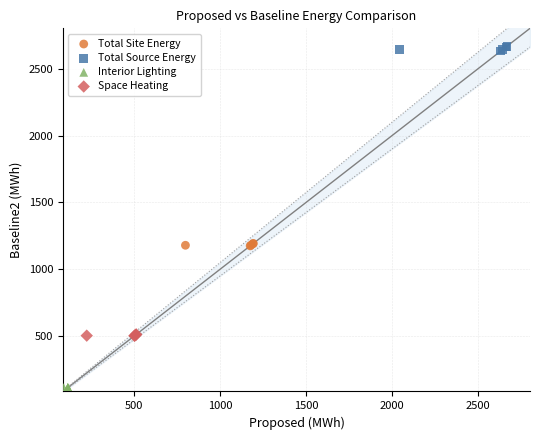

Which series reaches the minimum Y coordinate?

Interior Lighting